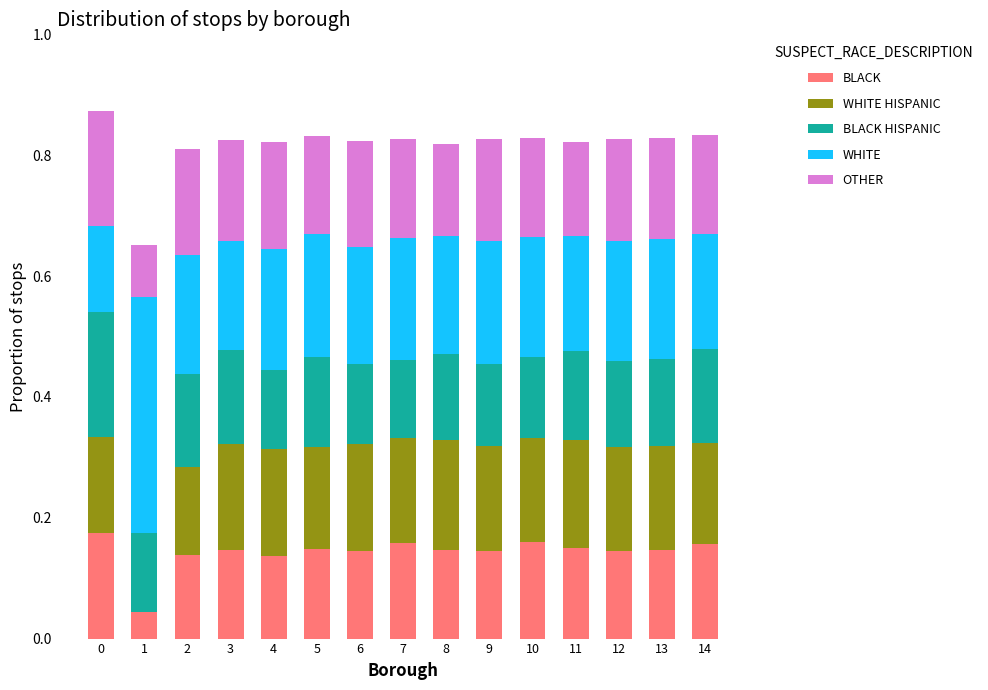

What is the total value across all series at 1?

0.7